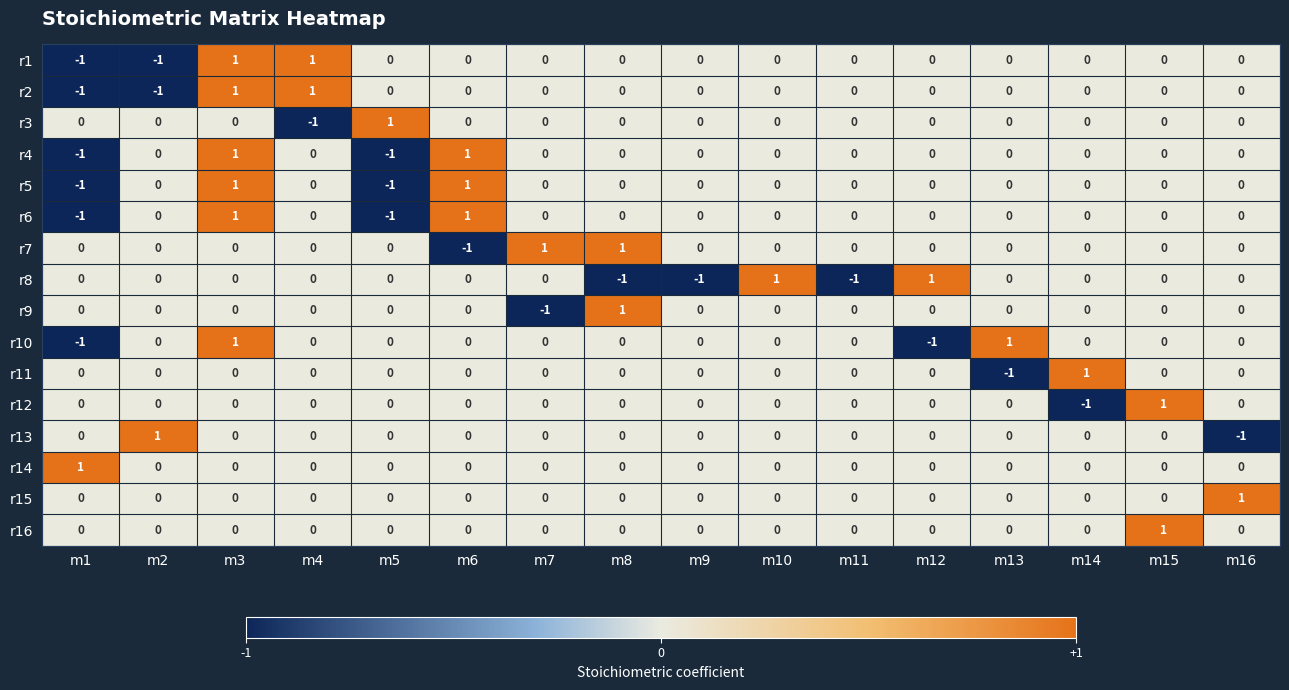

What is the difference between the highest and lowest values at m13?

2